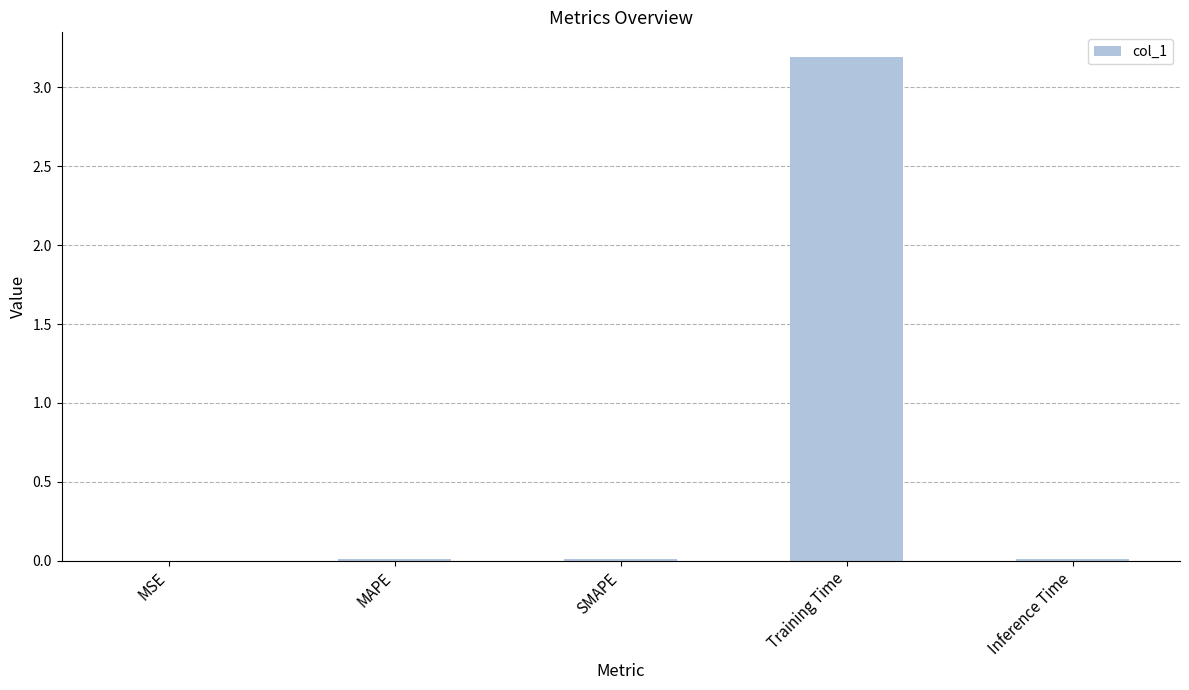

How many series are shown in this chart?

1